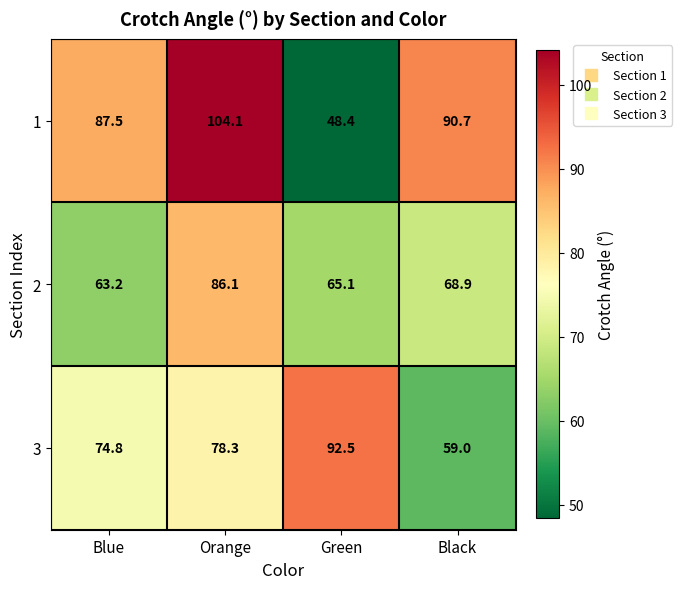

True or false: 2 has a value of 68.9 at Black.

True